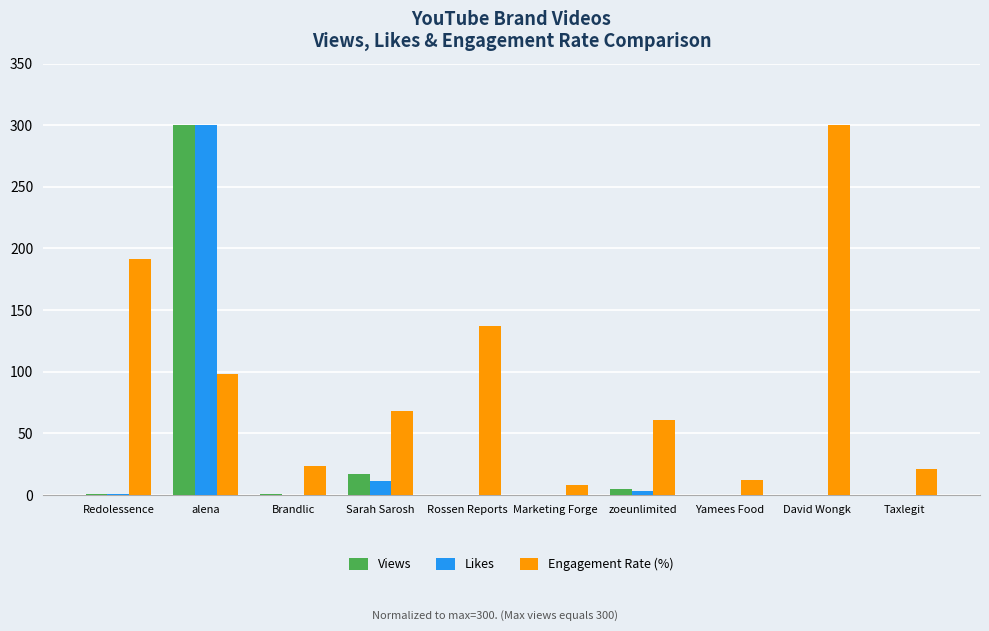

Is it true that Engagement Rate (%) equals 256.9 at Redolessence?

False